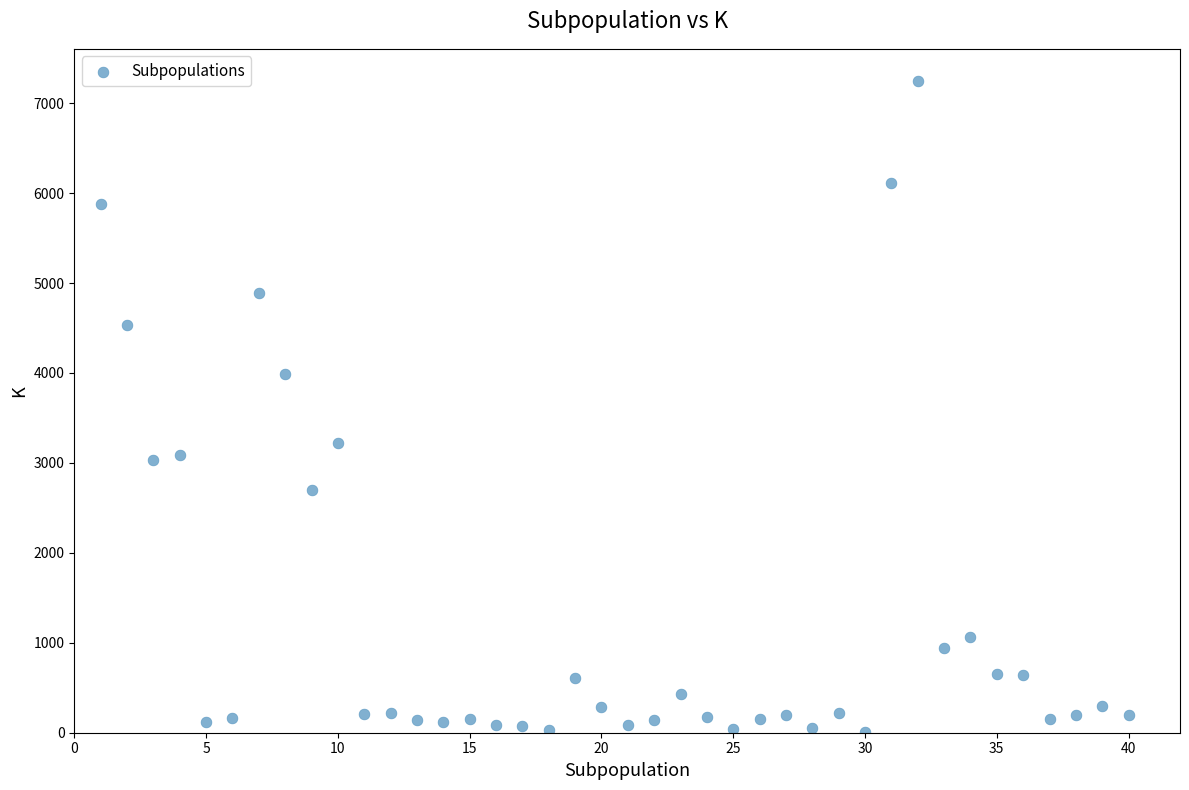

What is the range of X values (max minus min)?

39